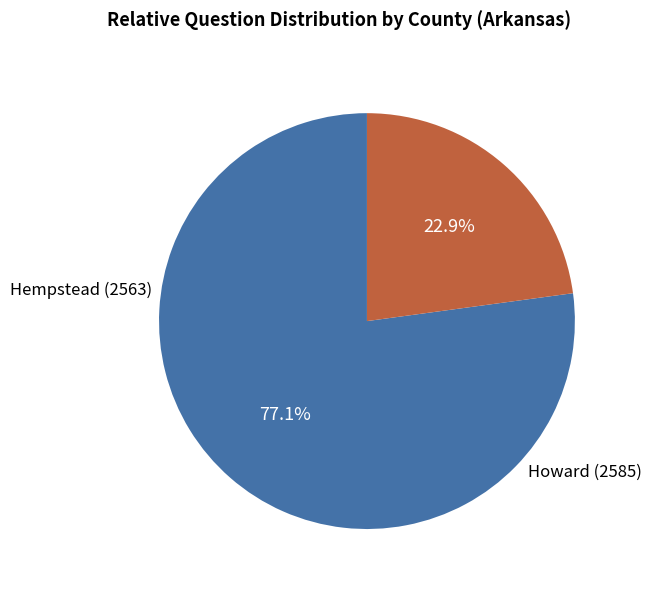

Is there any slice that represents more than half of the pie?

Yes